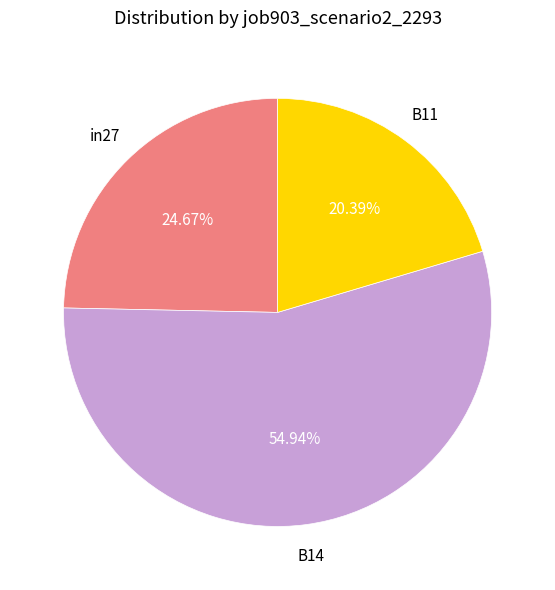

To the nearest percent, what is the average slice percentage?

33%